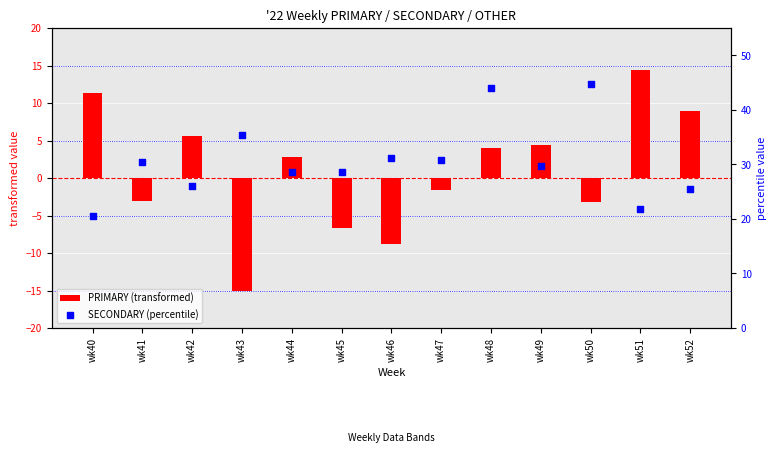

At which category is the sum across all series the highest?

wk48